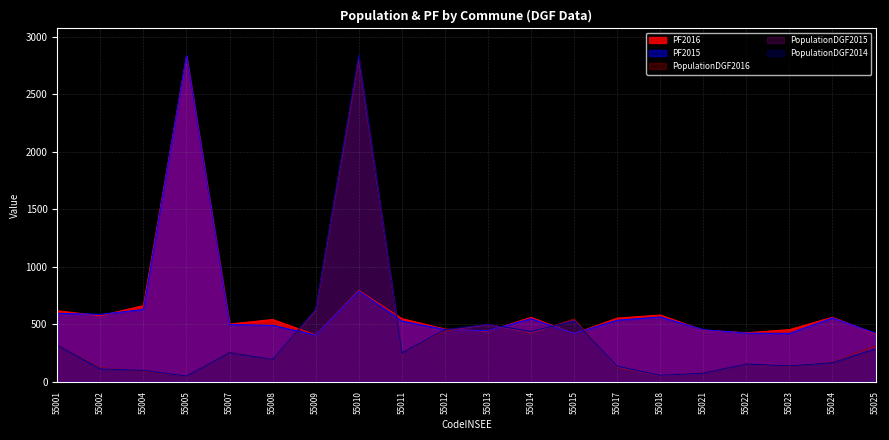

The PopulationDGF2015 series shows 533 at 55015. True or false?

True